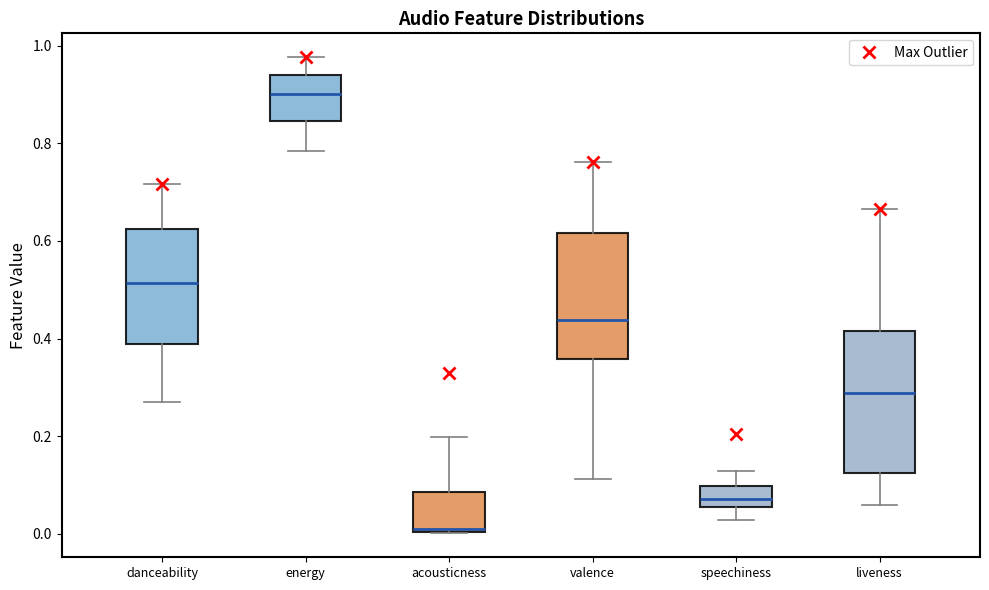

Reading left to right, transcribe this box plot: for each box, give where its median line is, the range the box spans, and where its two whiskers end, as read against the y-axis. The values are not printed on the chart, so give them approximately, as read against the axis.

danceability: median 0.52, box 0.38 to 0.62, whiskers 0.26 to 0.72
energy: median 0.90, box 0.84 to 0.94, whiskers 0.78 to 0.98
acousticness: median 0.00, box 0.00 to 0.08, whiskers 0.00 to 0.20
valence: median 0.44, box 0.36 to 0.62, whiskers 0.12 to 0.76
speechiness: median 0.08, box 0.06 to 0.10, whiskers 0.02 to 0.12
liveness: median 0.28, box 0.12 to 0.42, whiskers 0.06 to 0.66